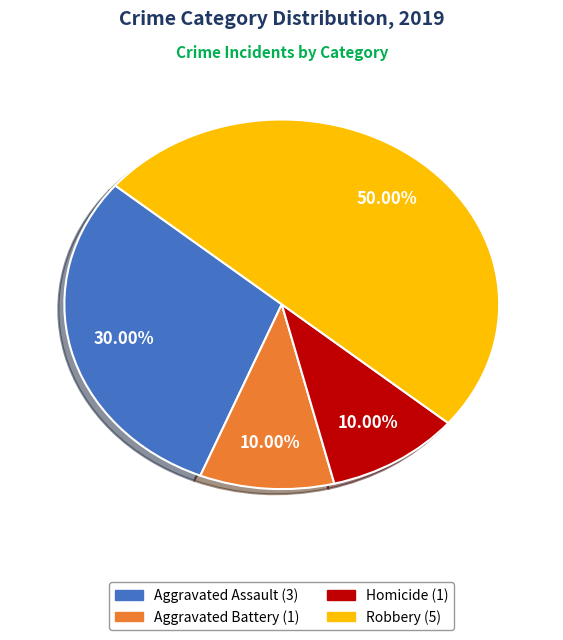

How many segments does this pie chart have?

4